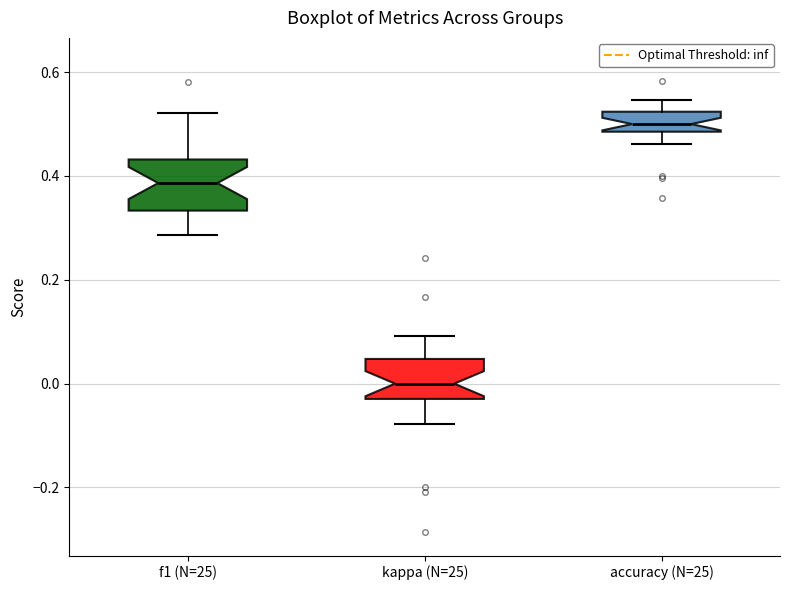

Which box's median line is the highest?

accuracy (N=25)